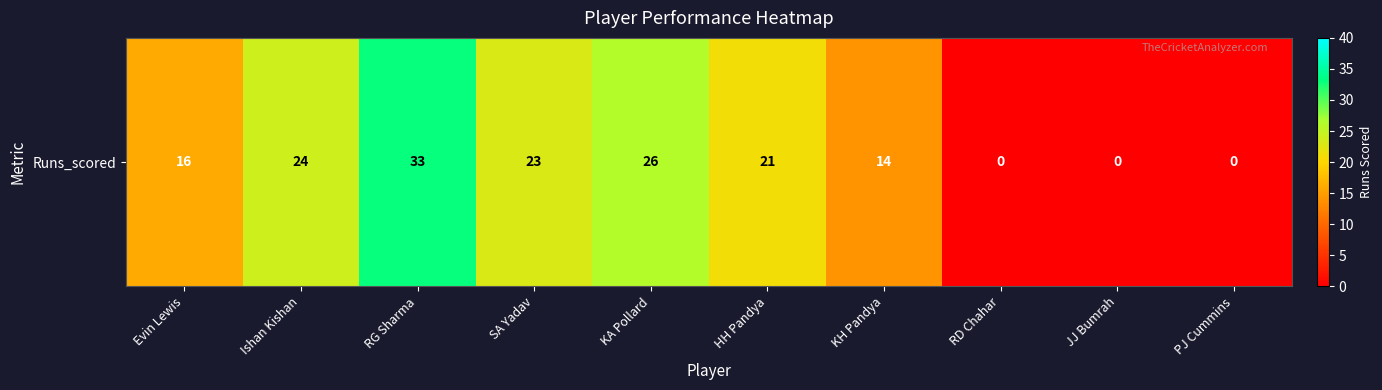

List the labels in order of value, smallest first.

RD Chahar, JJ Bumrah, PJ Cummins, KH Pandya, Evin Lewis, HH Pandya, SA Yadav, Ishan Kishan, KA Pollard, RG Sharma